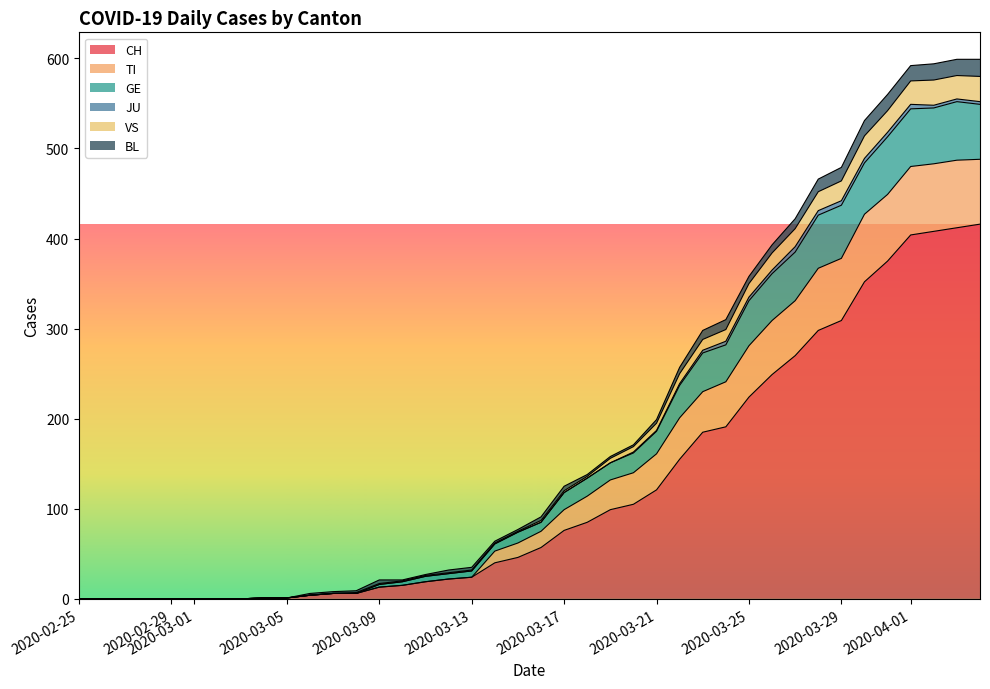

True or false: JU has more than 0 interior local peaks.

True